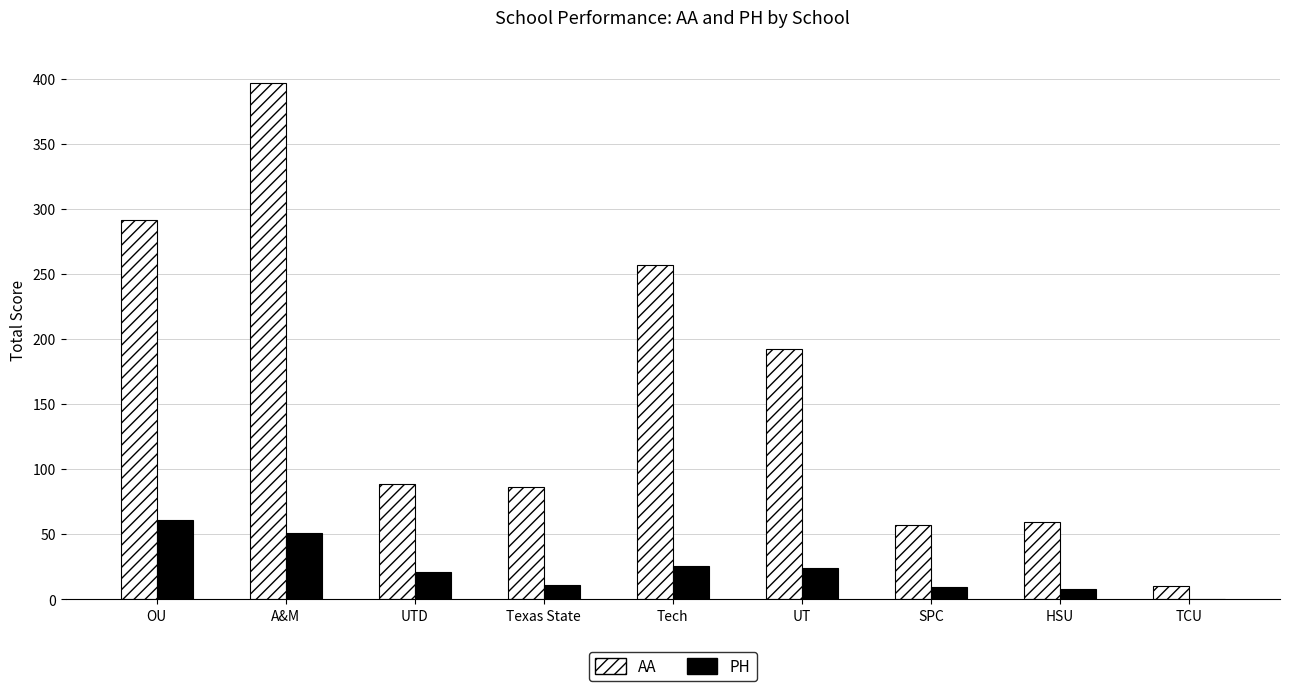

How many categories are shown in the chart?

9